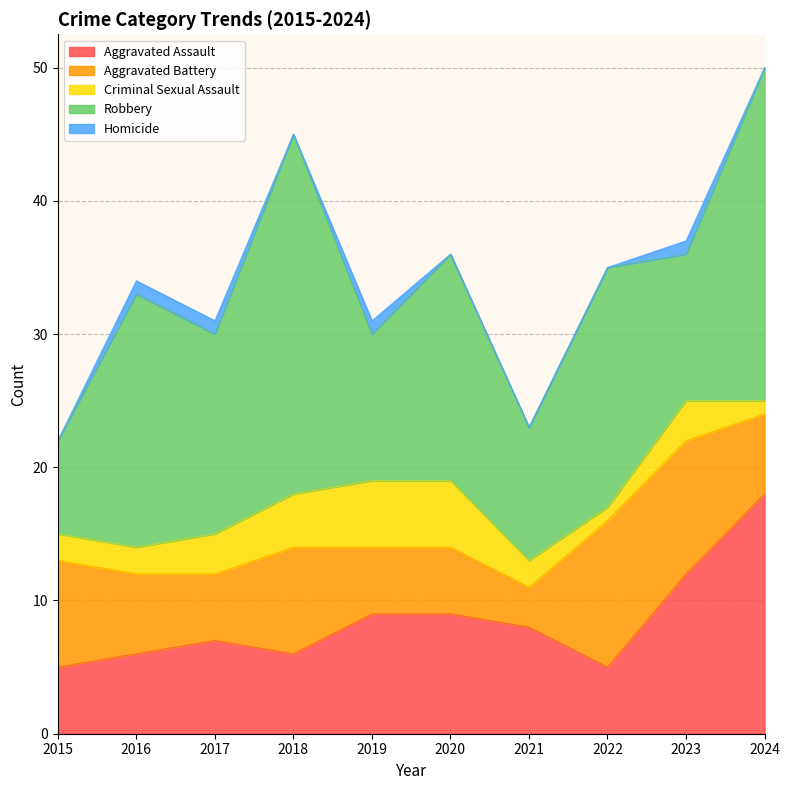

True or false: Homicide and Robbery cross at least once.

False